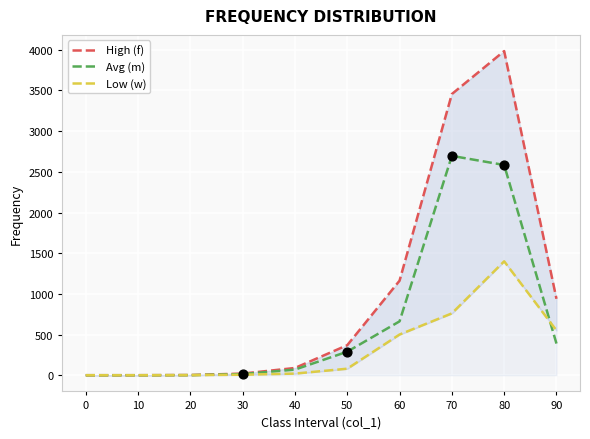

Is the value of High (f) at 70 greater than the value of Low (w) at 20?

Yes